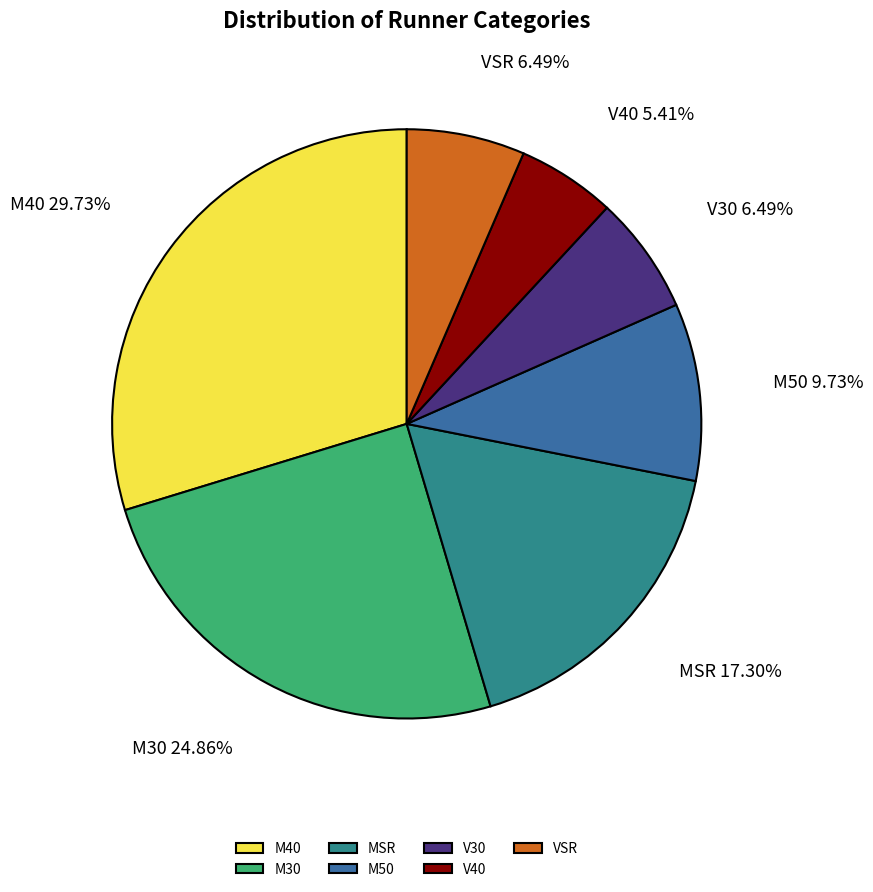

To the nearest percent, what is the difference between the largest and smallest slice percentages?

24%